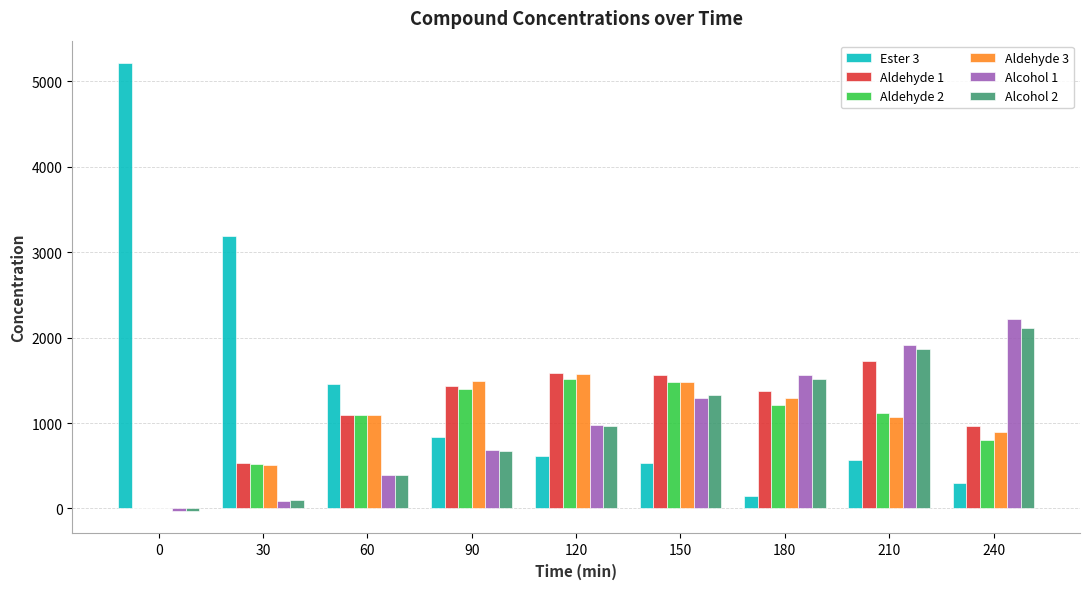

Is the value of Alcohol 1 at 210 greater than the value of Aldehyde 2 at 30?

Yes